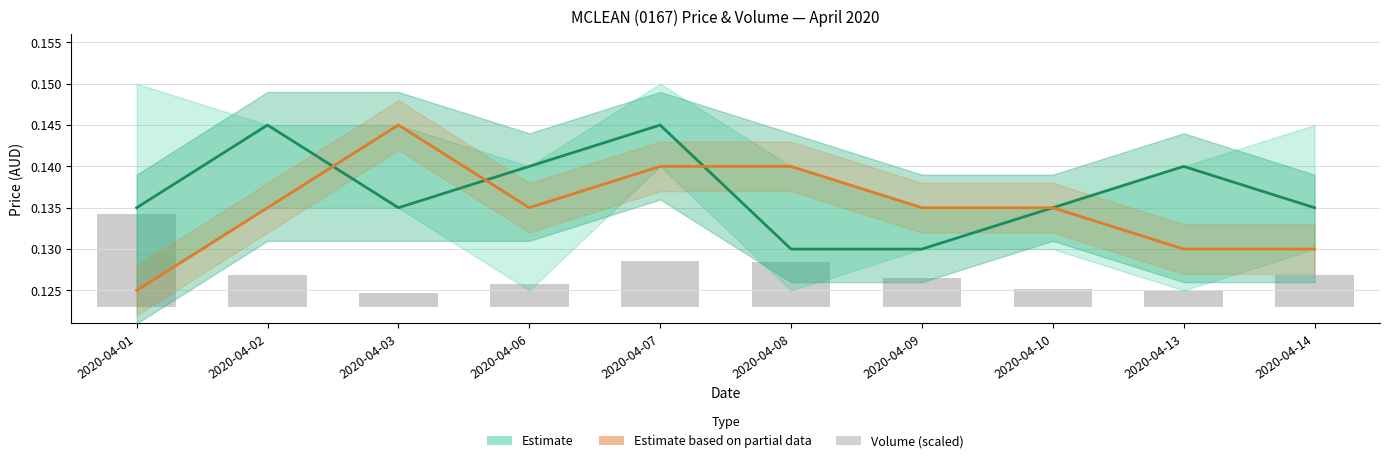

Reading left to right, extract all data points from this chart.

Close (Estimate): 2020-04-01=0.1	2020-04-02=0.1	2020-04-03=0.1	2020-04-06=0.1	2020-04-07=0.1	2020-04-08=0.1	2020-04-09=0.1	2020-04-10=0.1	2020-04-13=0.1	2020-04-14=0.1
Open (Partial): 2020-04-01=0.1	2020-04-02=0.1	2020-04-03=0.1	2020-04-06=0.1	2020-04-07=0.1	2020-04-08=0.1	2020-04-09=0.1	2020-04-10=0.1	2020-04-13=0.1	2020-04-14=0.1
Volume (scaled): 2020-04-01=0.0	2020-04-02=0.0	2020-04-03=0.0	2020-04-06=0.0	2020-04-07=0.0	2020-04-08=0.0	2020-04-09=0.0	2020-04-10=0.0	2020-04-13=0.0	2020-04-14=0.0